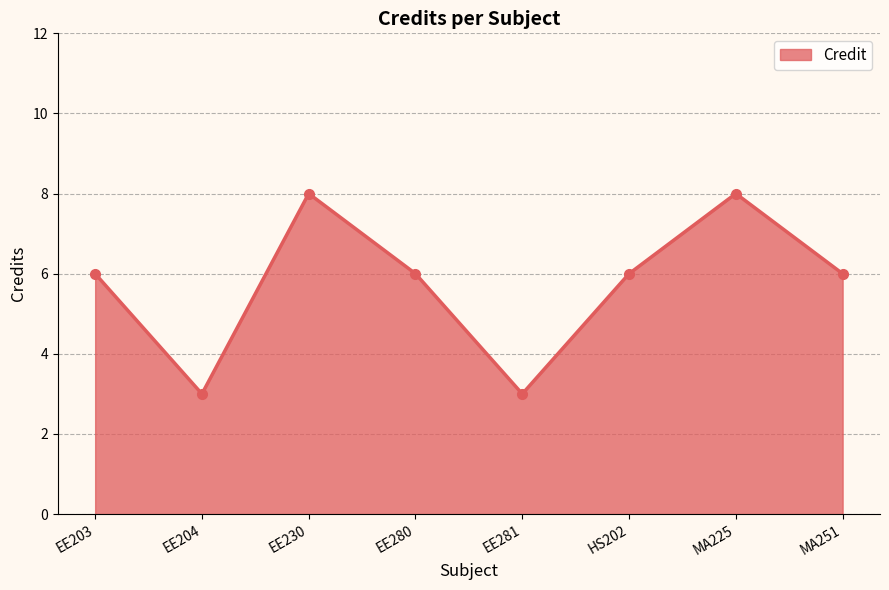

At which category does the data reach its first local peak?

EE230